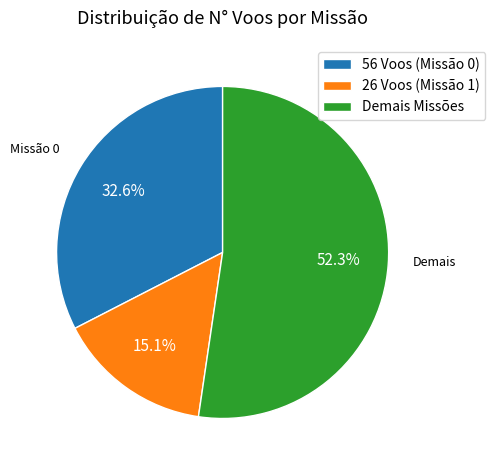

To the nearest percent, what is the average slice percentage?

33%